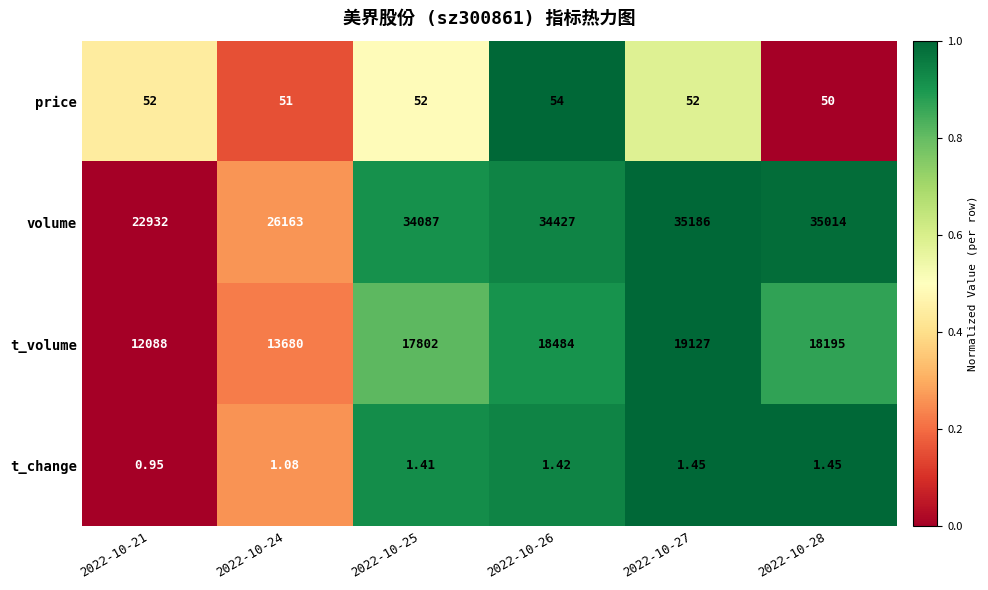

Which series changed the most between 2022-10-24 and 2022-10-28?

volume